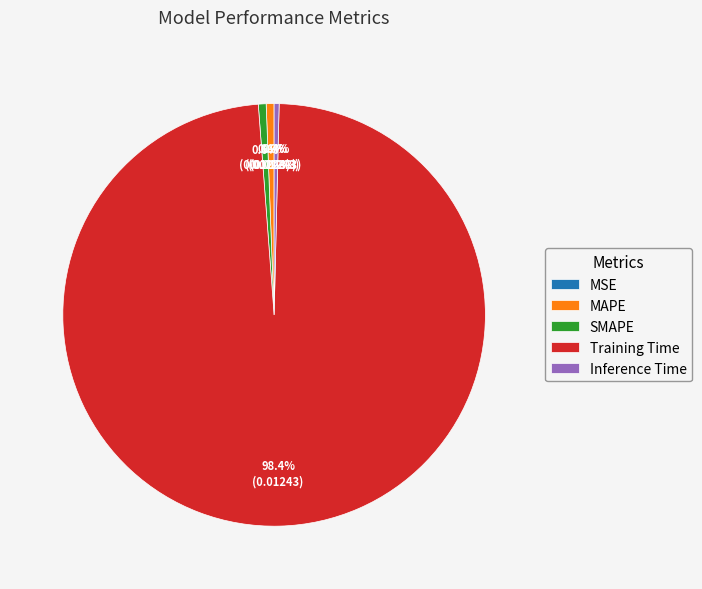

Which category has the biggest portion of the pie?

Training Time